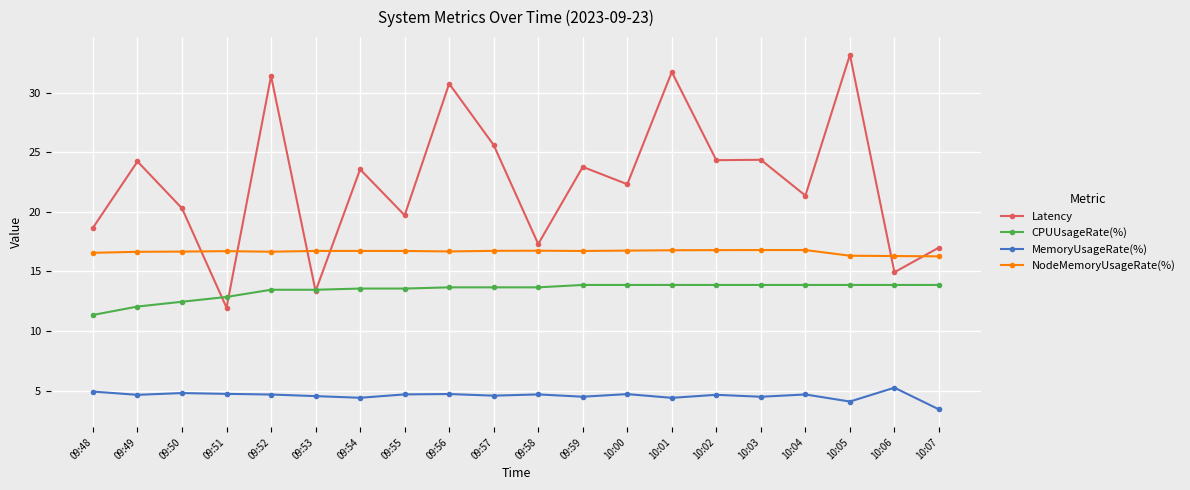

What is the total value across all series at 10:02?

59.6